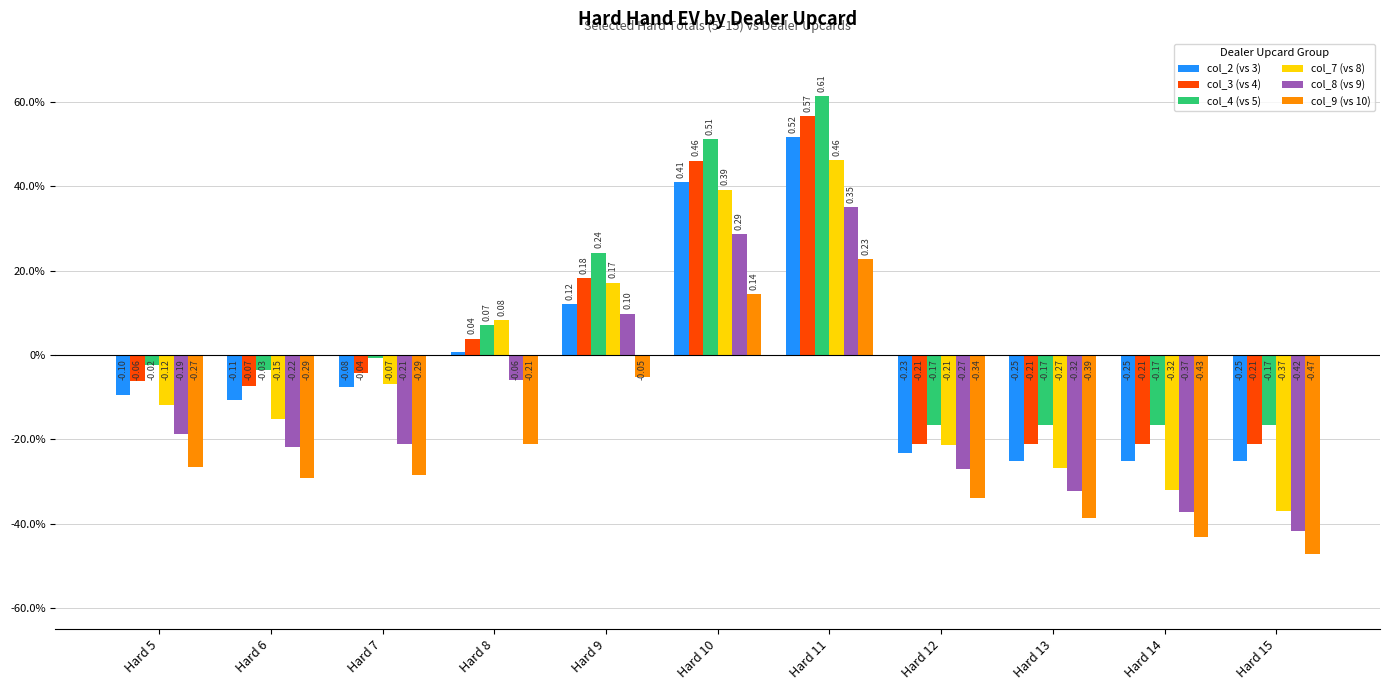

Which series has the largest total across all categories?

col_4 (vs 5)